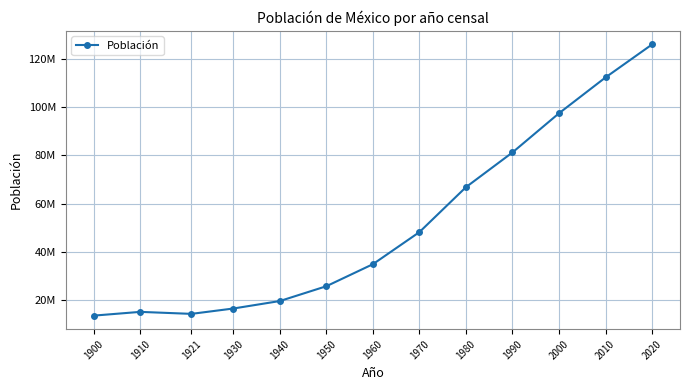

Does the chart have visible grid lines?

Yes